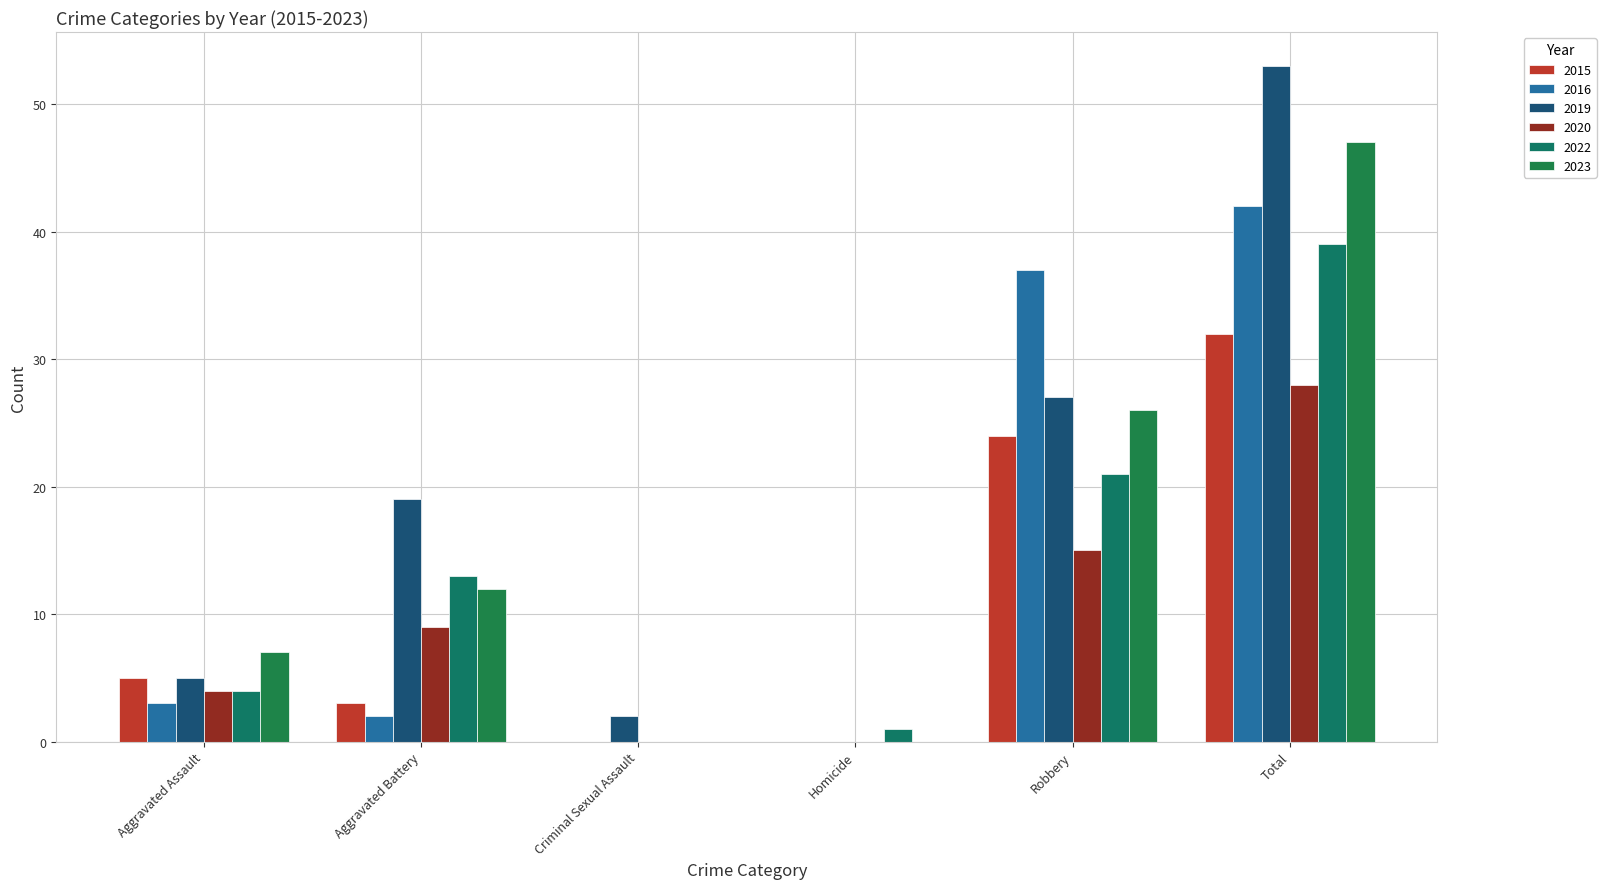

What is the sum of all 2023 values?

92